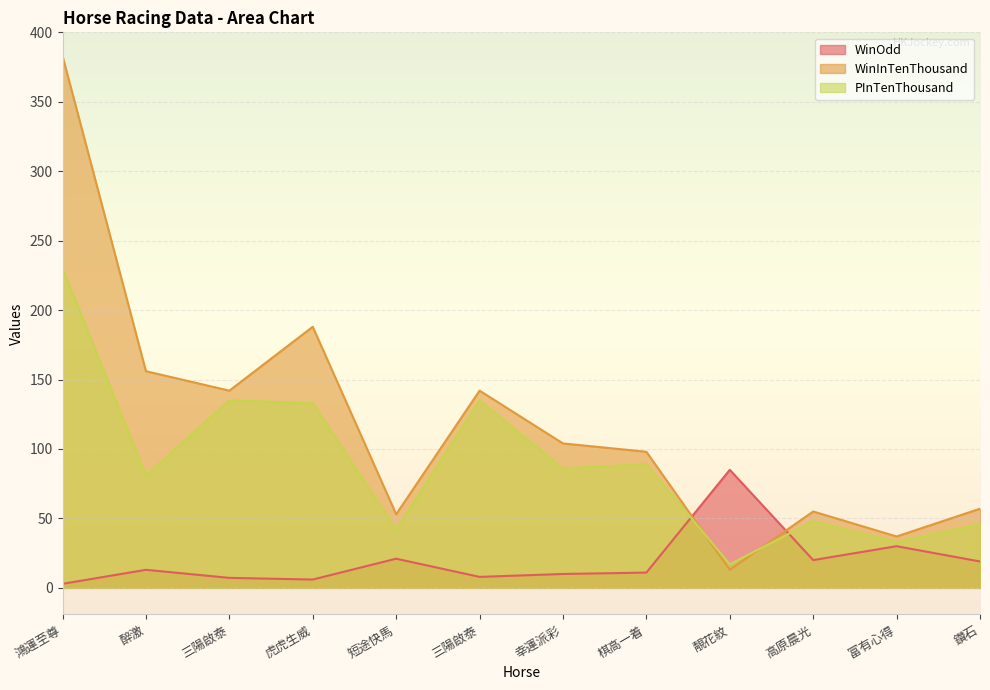

The PInTenThousand series shows 56.5 at 短途快馬. True or false?

False